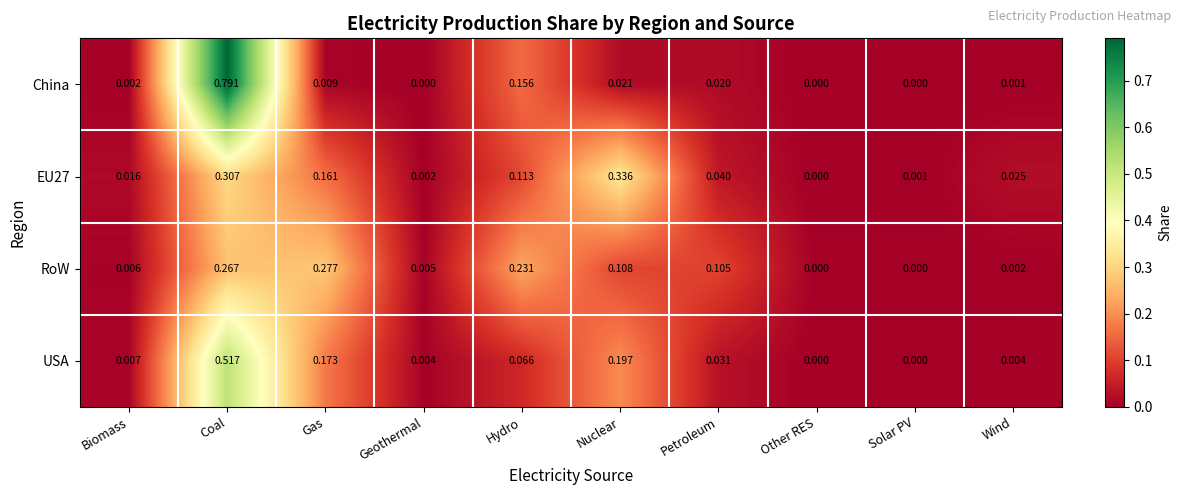

At which label does EU27 reach its minimum?

Other RES